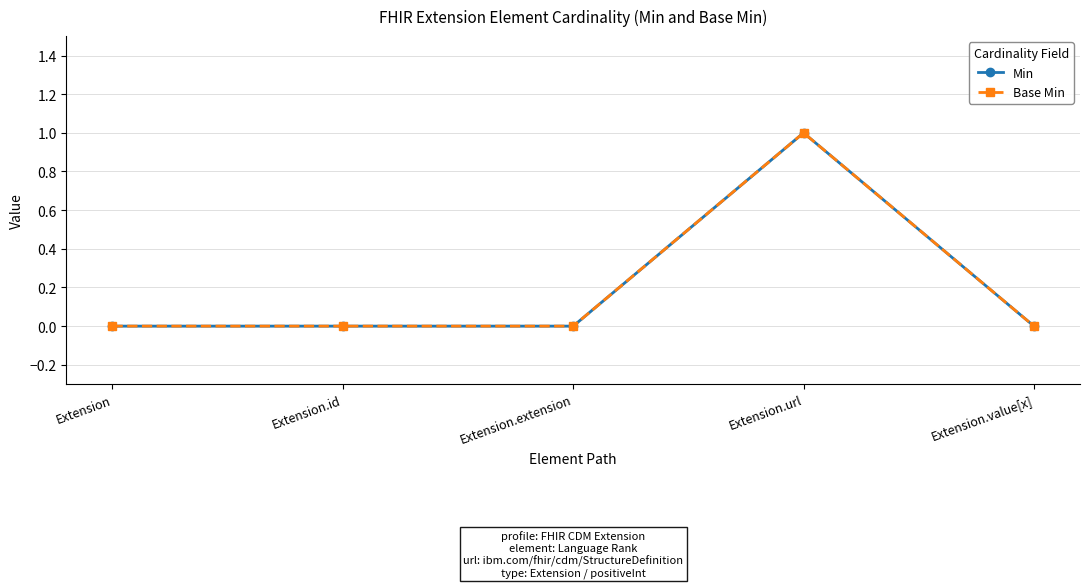

Reading left to right, list all the values displayed in this chart.

Min: Extension=0	Extension.id=0	Extension.extension=0	Extension.url=1	Extension.value[x]=0
Base Min: Extension=0	Extension.id=0	Extension.extension=0	Extension.url=1	Extension.value[x]=0